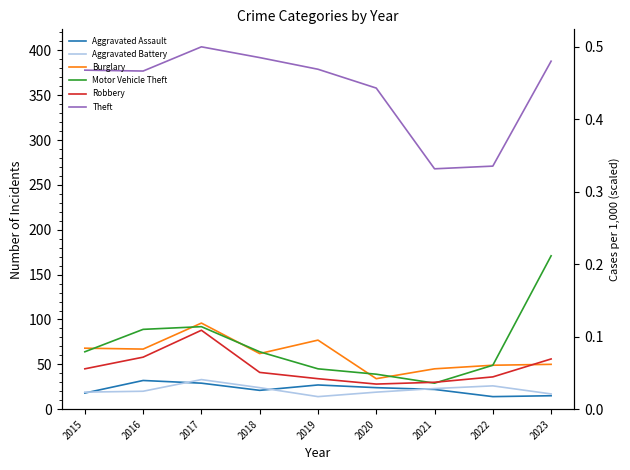

True or false: Theft and Robbery intersect in this chart.

False